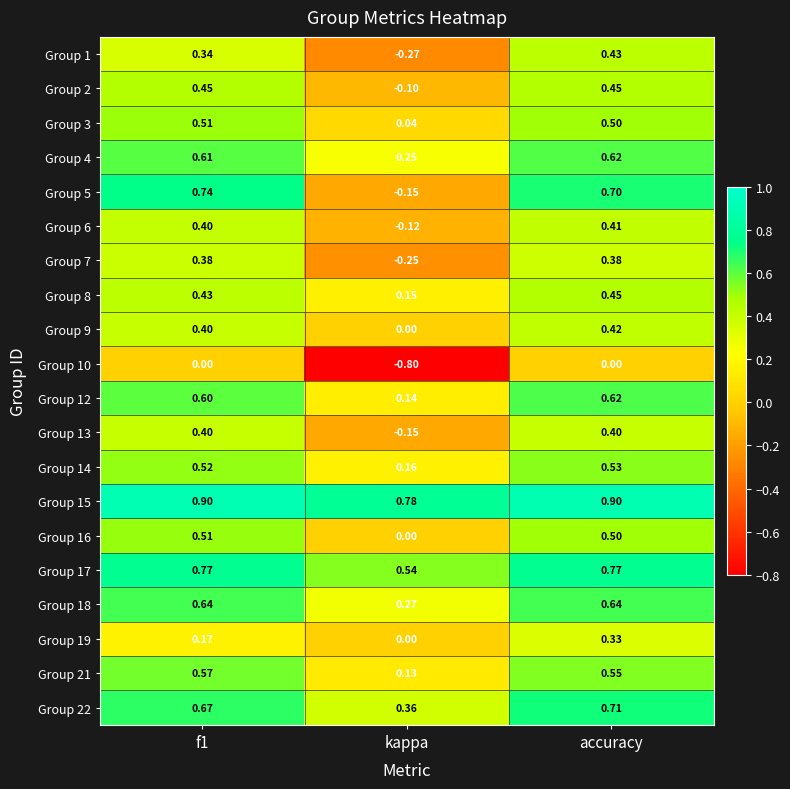

Where is Group 5 nearest to the value 0?

kappa